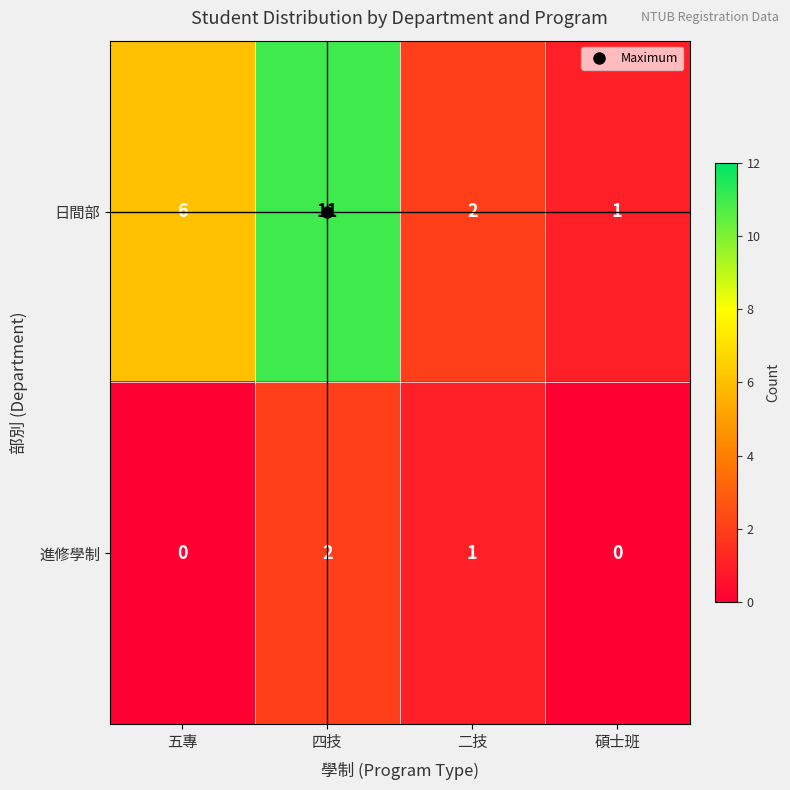

Where does the 進修學制 series first go above 1?

四技